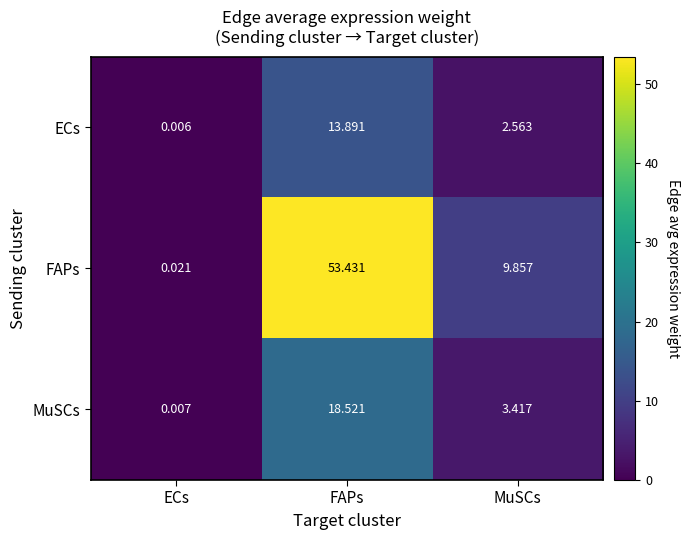

Where does the FAPs series first go above 9?

FAPs